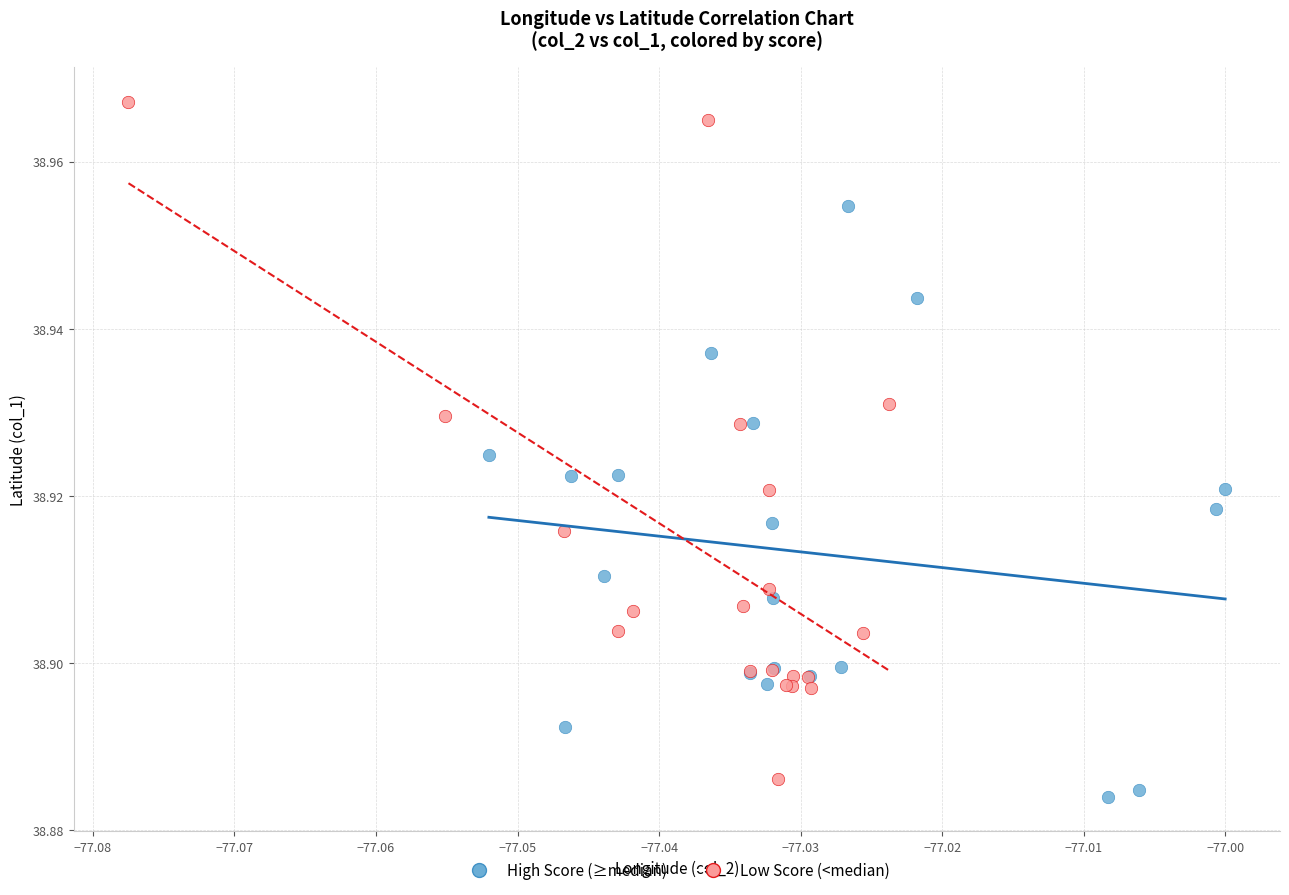

Which series has the widest spread of Y values?

Low Score (<median)